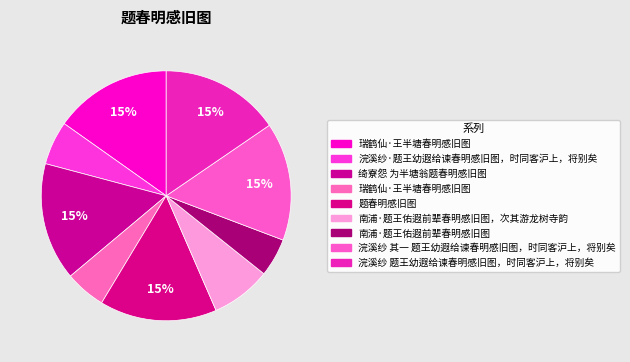

How many segments does this pie chart have?

9